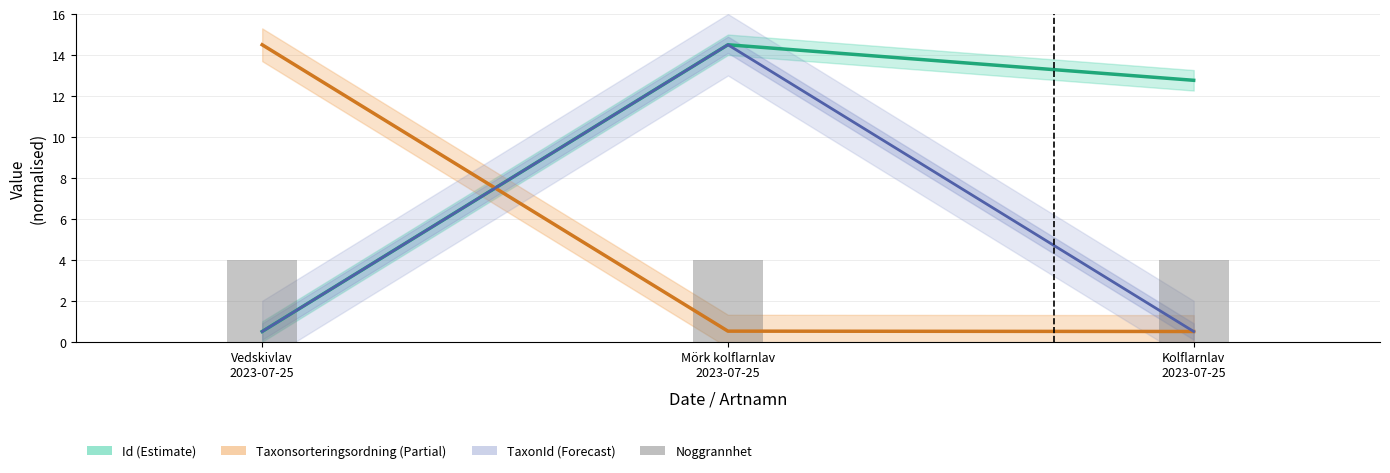

How many categories are shown in the chart?

3